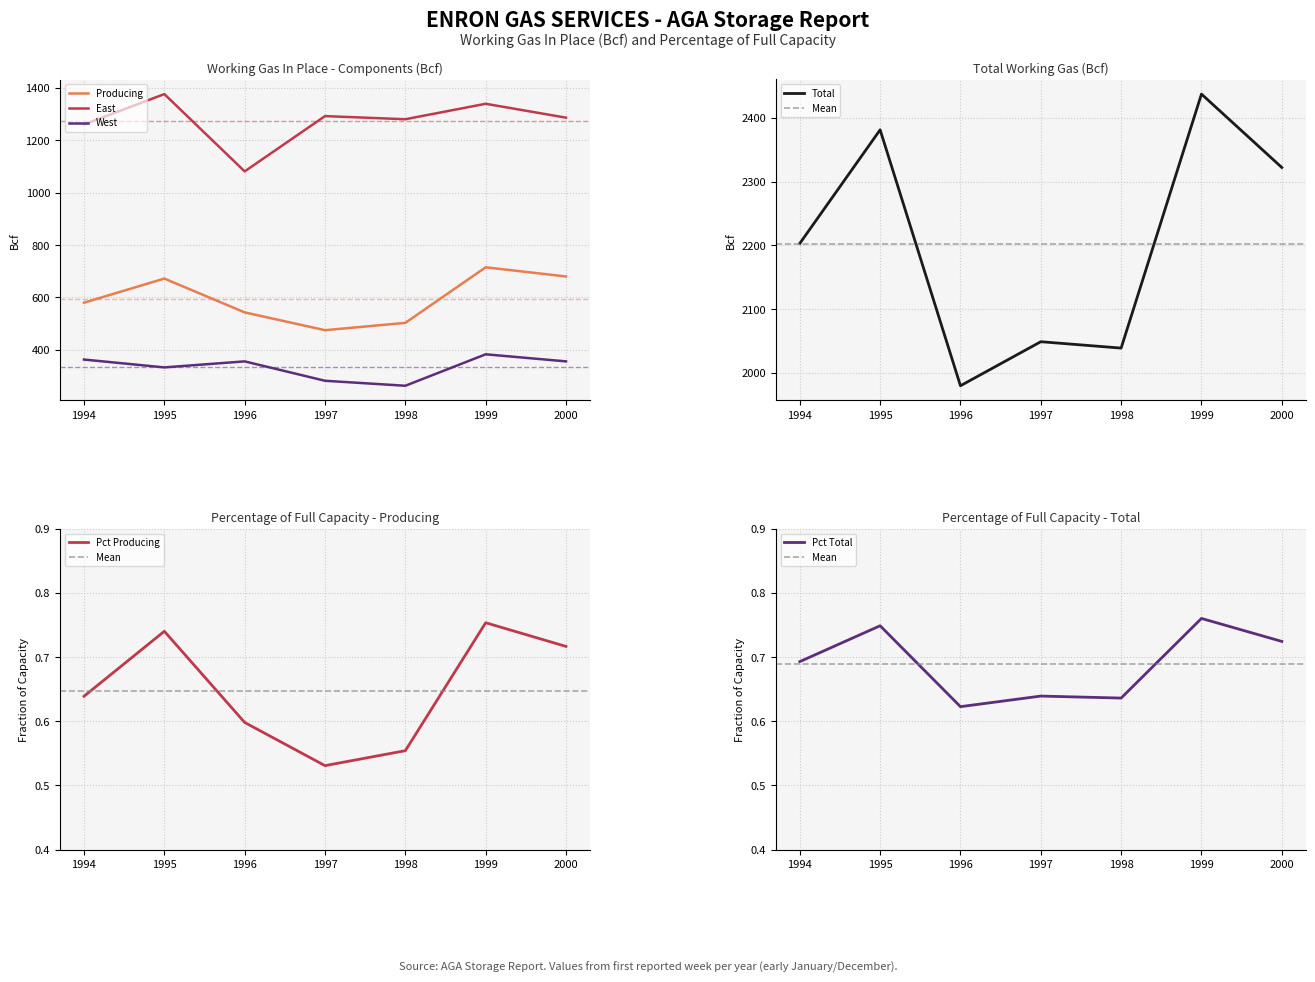

Reading left to right, transcribe all the data shown in this chart.

Producing: 1994=580.0	1995=672.0	1996=543.0	1997=475.0	1998=503.0	1999=715.0	2000=680.0
East: 1994=1260.0	1995=1376.0	1996=1081.0	1997=1292.0	1998=1280.0	1999=1339.0	2000=1286.0
West: 1994=363.0	1995=333.0	1996=356.0	1997=282.0	1998=263.0	1999=383.0	2000=356.0
Total: 1994=2203.0	1995=2381.0	1996=1980.0	1997=2049.0	1998=2039.0	1999=2437.0	2000=2322.0
Pct_Producing: 1994=0.6	1995=0.7	1996=0.6	1997=0.5	1998=0.6	1999=0.8	2000=0.7
Pct_Total: 1994=0.7	1995=0.7	1996=0.6	1997=0.6	1998=0.6	1999=0.8	2000=0.7